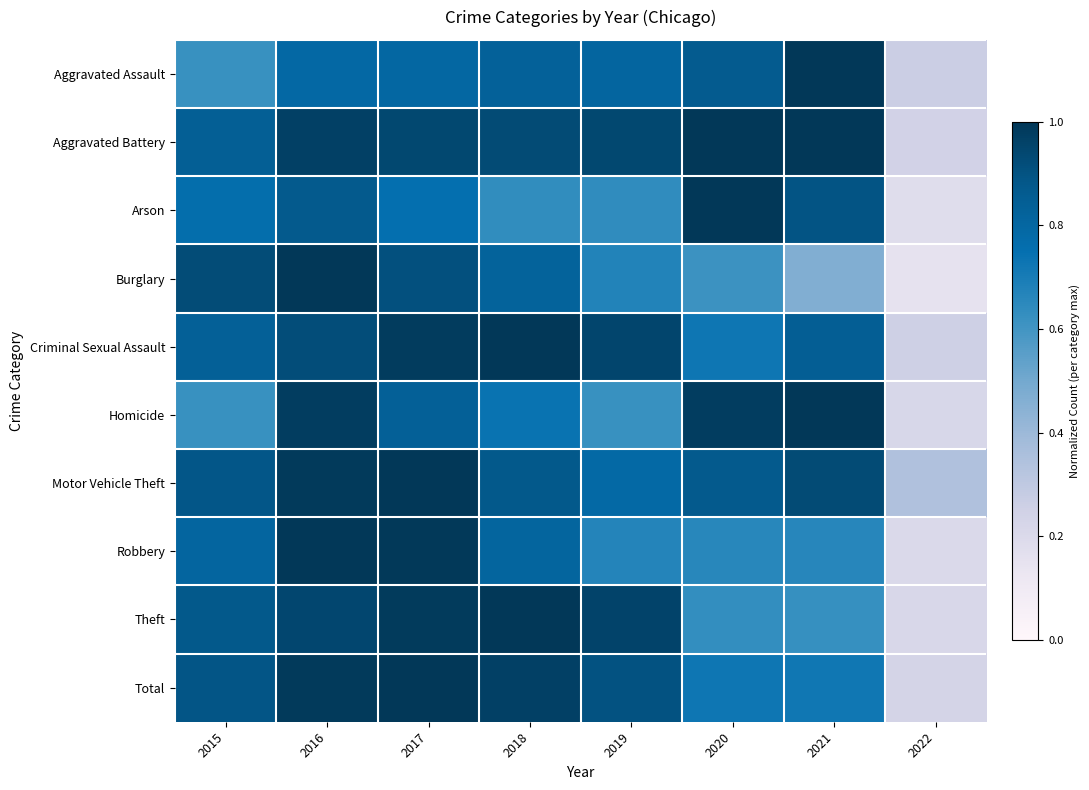

Between 2017 and 2019, which series saw the biggest shift?

Robbery